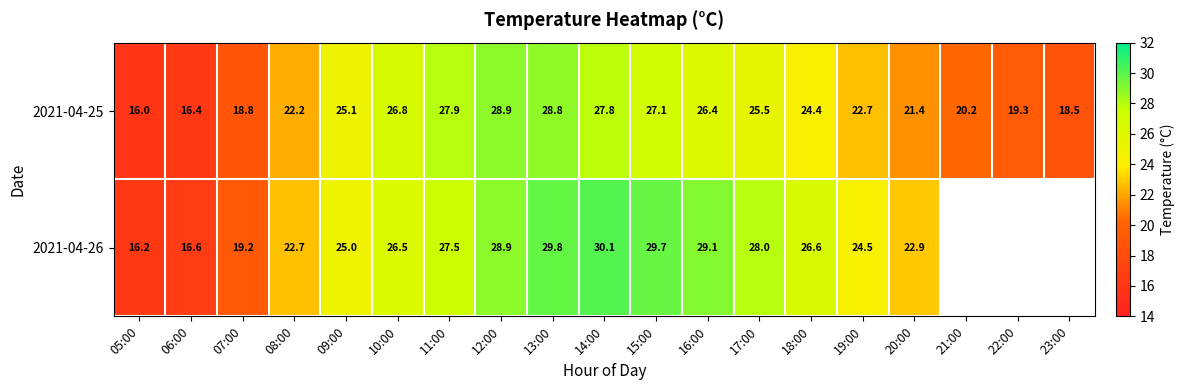

How many data points in 2021-04-25 are above 24?

10